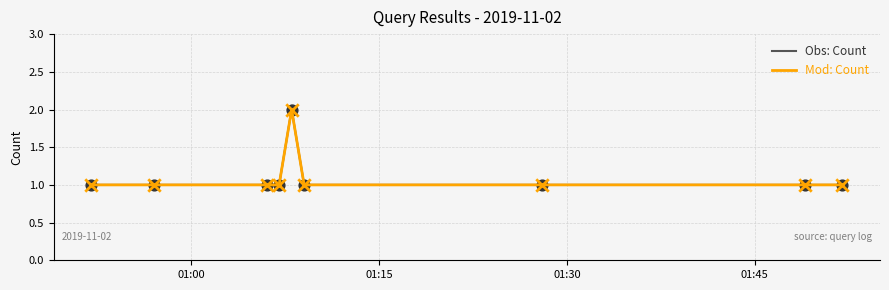

Does the chart have visible grid lines?

Yes